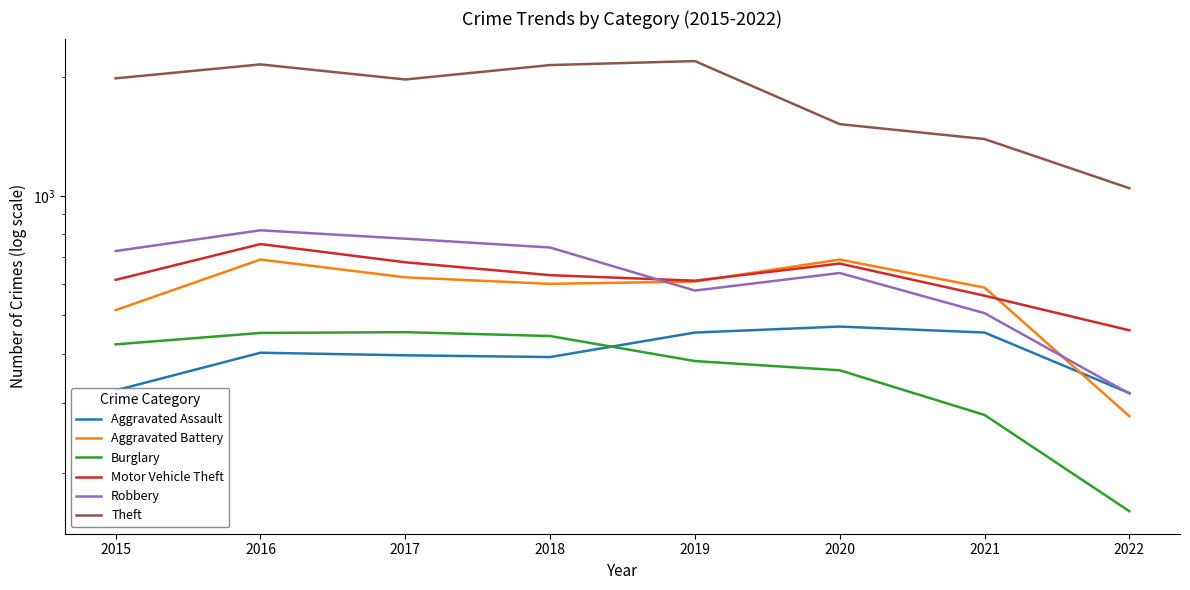

How many distinct data groups are displayed?

6